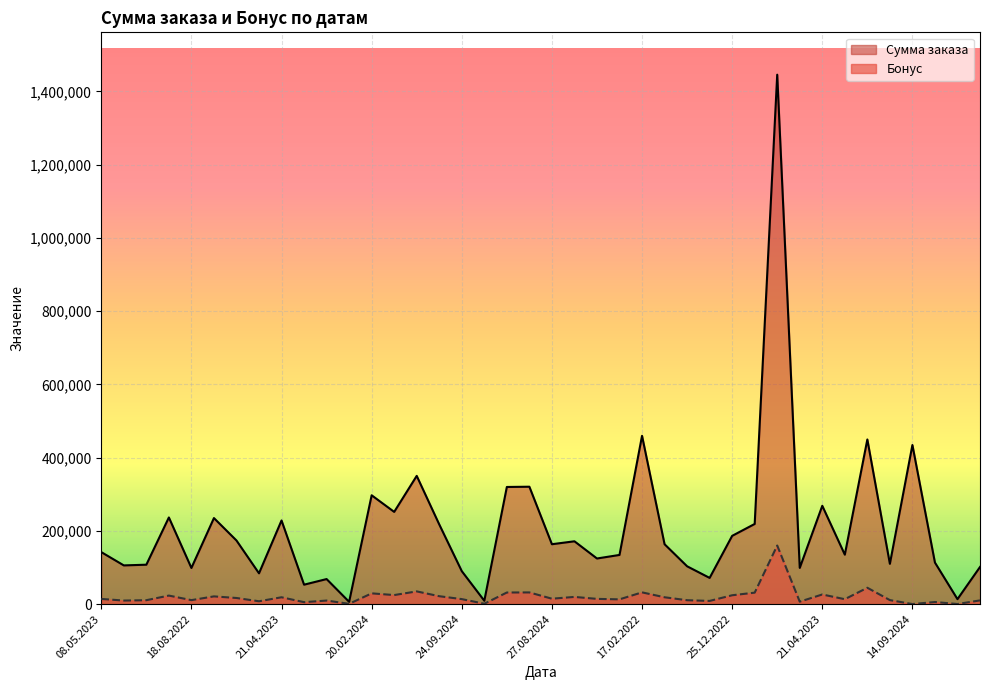

Reading left to right, extract all data points from this chart.

Сумма заказа: 141838	105540	107451	236450	98536	234771	173571	83924	228213	52908	68234	6050	297004	251656	349976	217403	89867	9032	319690	320385	163367	171386	124400	134100	459419	163359	103129	71394	186238	218700	1445424	98694	268312	134832	449433	109789	434257	113305	13383	101224
Бонус: 13984	9544	10520	23120	10686	20924	16548	7623	18511	5155	9553	605	29200	24546	34578	21410	13495	903	31519	31758	14587	19490	14122	12826	31936	18500	10481	8567	24006	31134	159796	6515	26133	13258	44493	10779	0	5540	108	9977